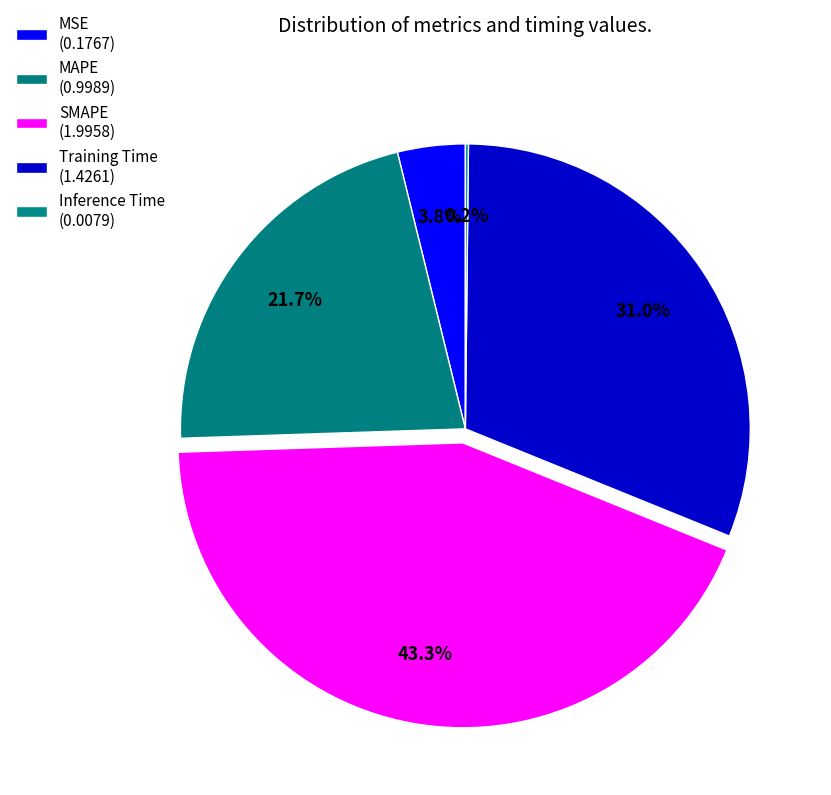

How many segments does this pie chart have?

5